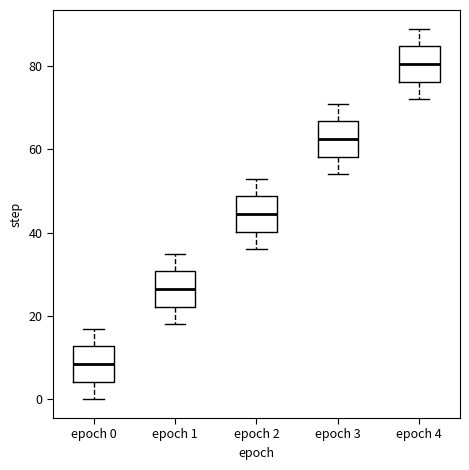

Which box's median line is the lowest?

epoch 0